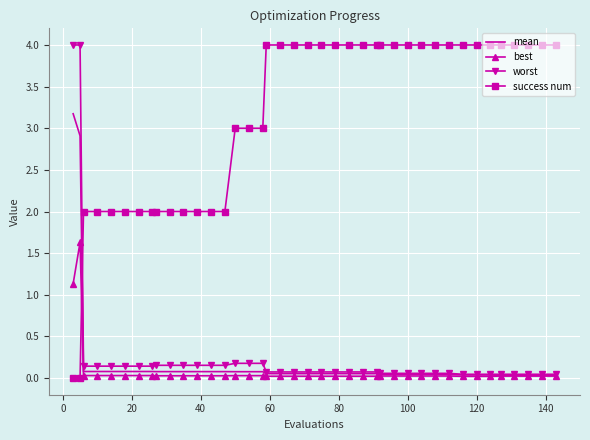

What is the highest value of the best series?

1.6